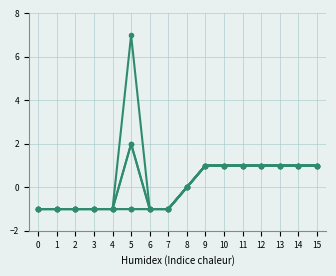

Reading right to left, transcribe all the data shown in this chart.

col_6: 1	1	1	1	1	1	1	0	-1	-1	-1	-1	-1	-1	-1	-1
col_16: 1	1	1	1	1	1	1	0	-1	-1	2	-1	-1	-1	-1	-1
col_25: 1	1	1	1	1	1	1	0	-1	-1	7	-1	-1	-1	-1	-1
col_34: 1	1	1	1	1	1	1	0	-1	-1	2	-1	-1	-1	-1	-1
col_1: 1	1	1	1	1	1	1	0	-1	-1	-1	-1	-1	-1	-1	-1
col_2: 1	1	1	1	1	1	1	0	-1	-1	-1	-1	-1	-1	-1	-1